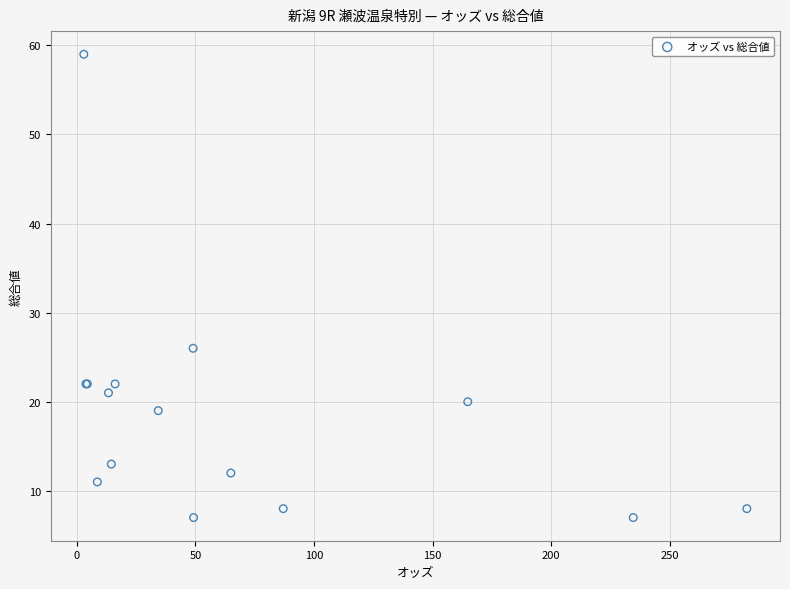

What Y value in the scatter plot is closest to 33?

26